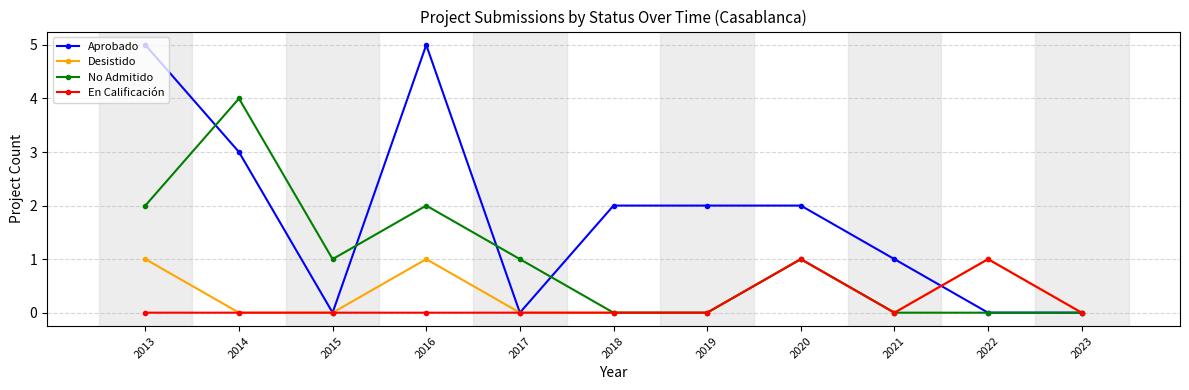

How many lines are shown in the chart?

4